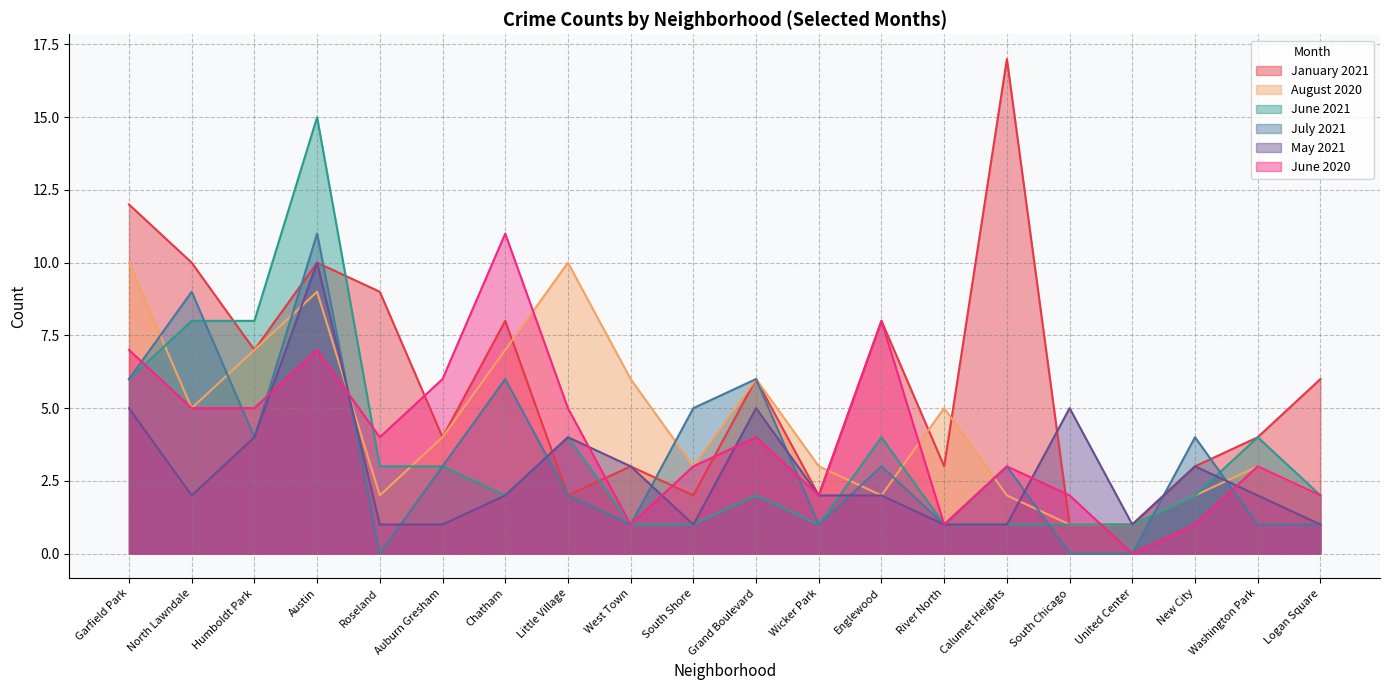

What is the label of the 20th point from the right?

Garfield Park